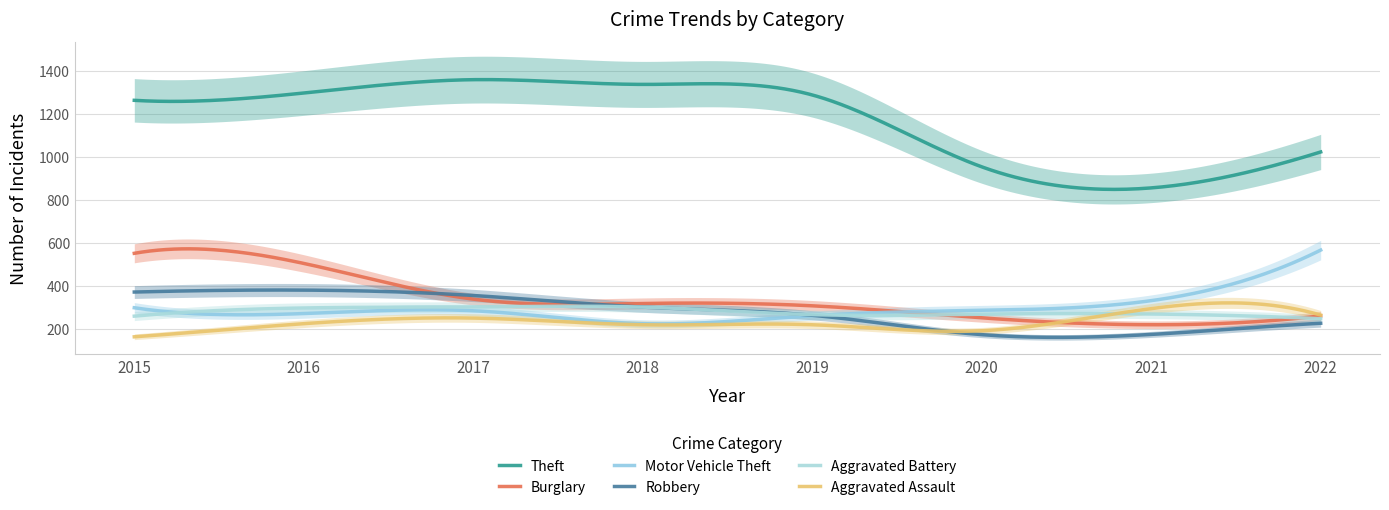

What is the total value across all series at 2020?

2128